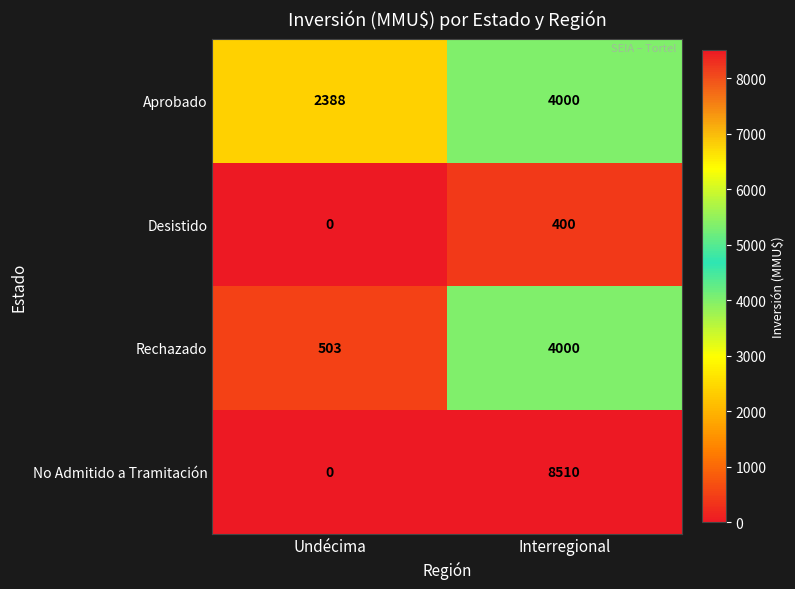

Reading right to left, extract all data points from this chart.

Aprobado: 4000	2388
Desistido: 400	0
Rechazado: 4000	503
No Admitido a Tramitación: 8510	0